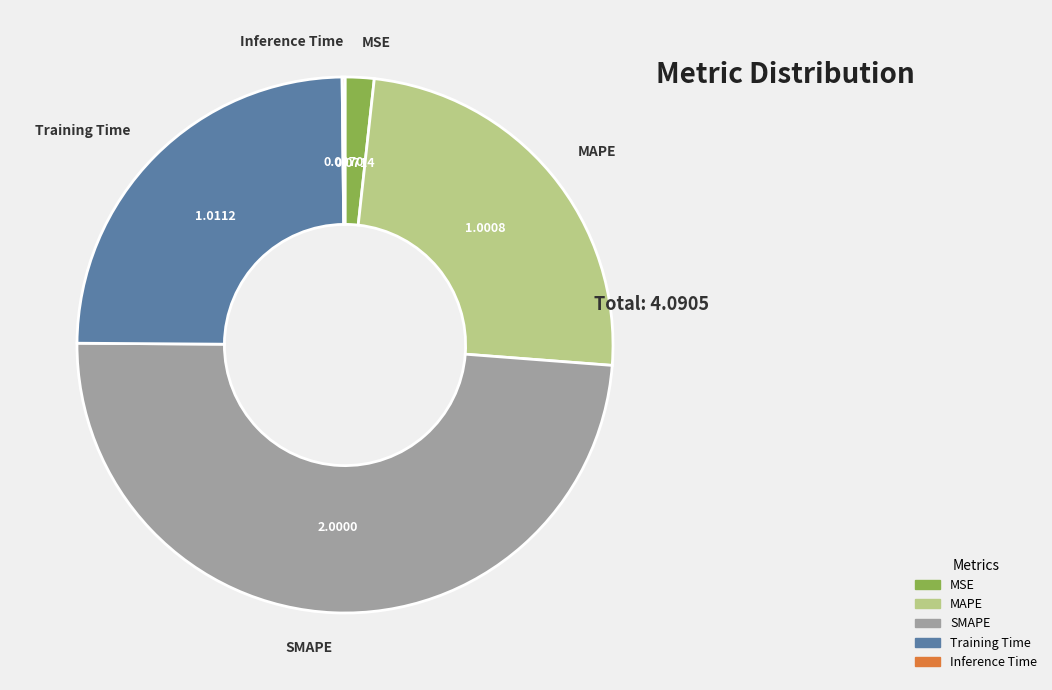

Which slice is the largest?

SMAPE